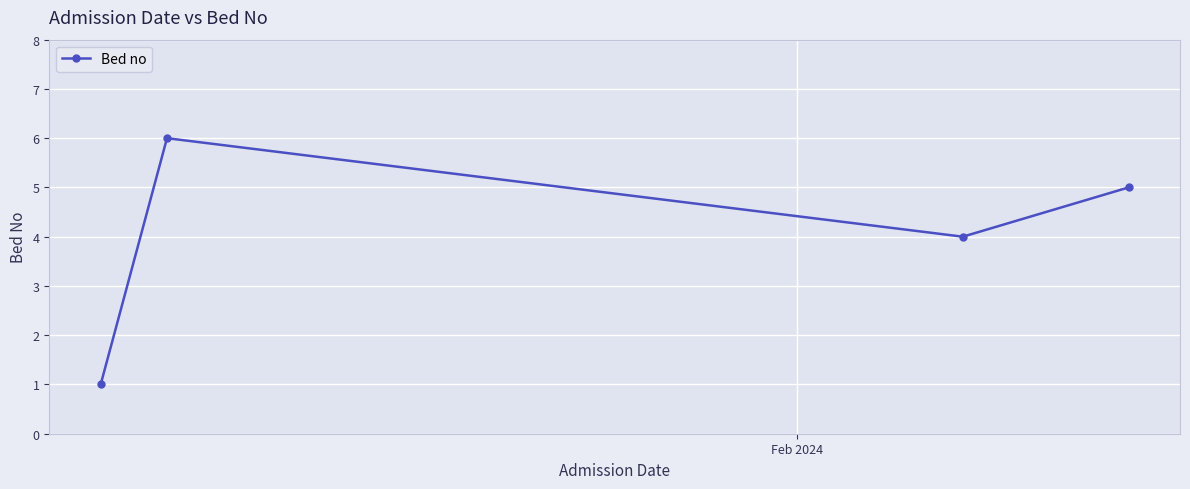

How many points are higher than both their immediate neighbors (excluding endpoints)?

1